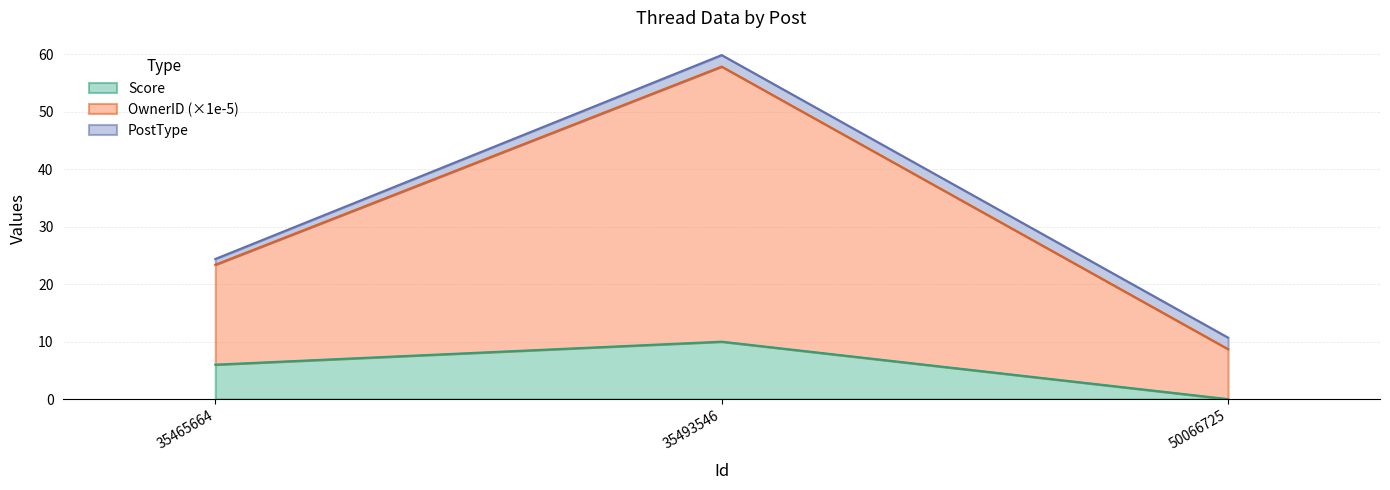

What are all the series names shown in the legend?

Score, OwnerID (×1e-5), PostType